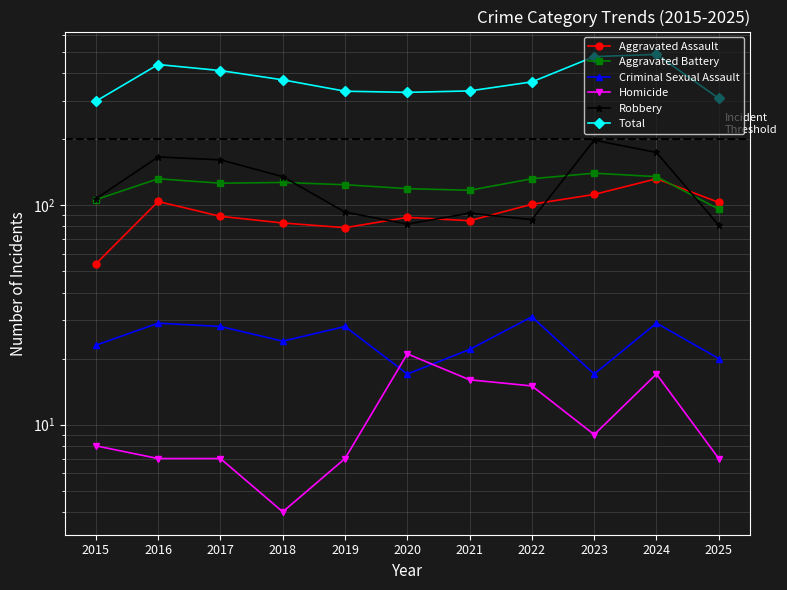

The value of Robbery at 2025 is 106. True or false?

False